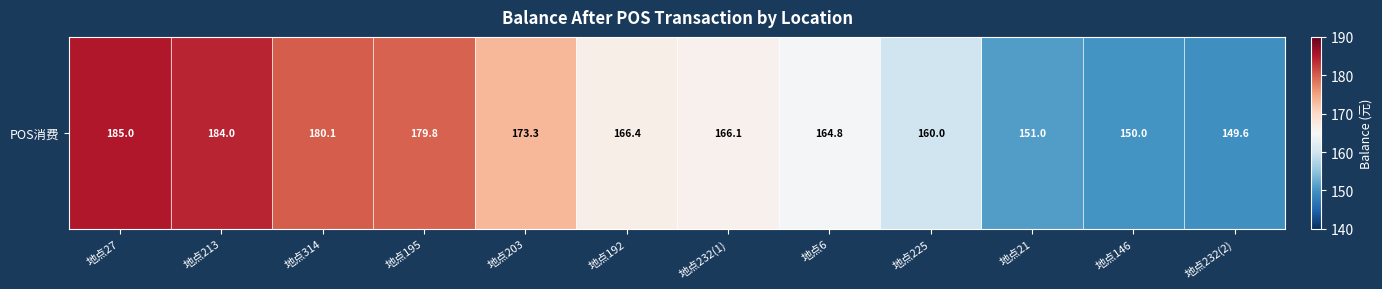

What is the minimum value shown in the chart?

149.6